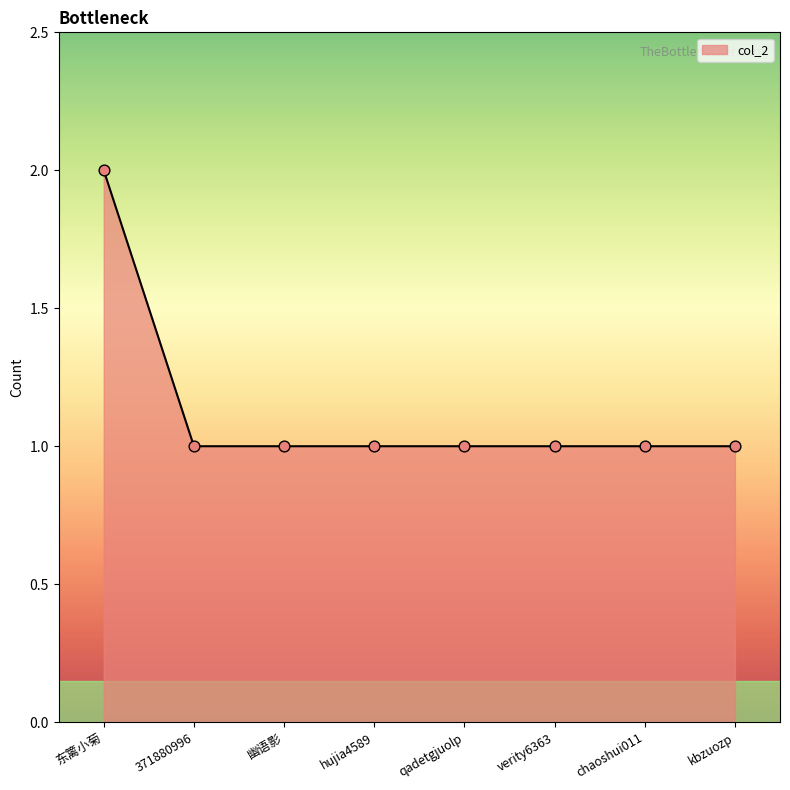

What is the change in value from 东篱小菊 to hujia4589?

-1